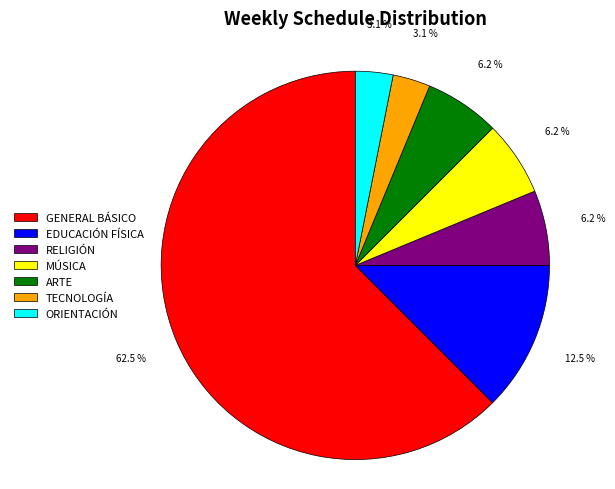

What is the ratio of the value at ORIENTACIÓN to the value at MÚSICA?

0.5